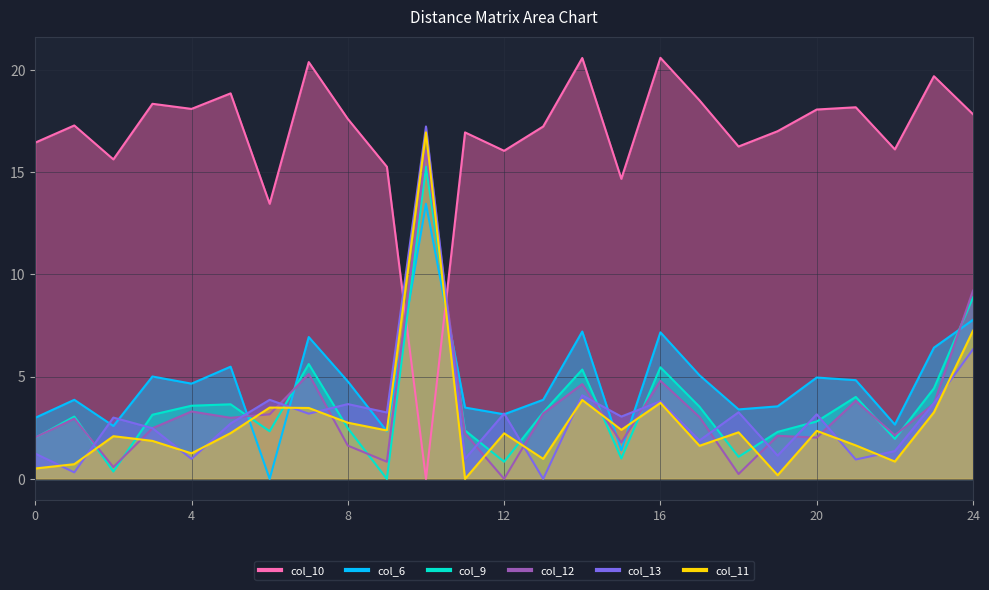

List the labels in order of col_6 value, largest first.

10, 24, 14, 16, 7, 23, 5, 17, 3, 20, 21, 8, 4, 1, 13, 19, 11, 18, 12, 0, 22, 2, 9, 15, 6